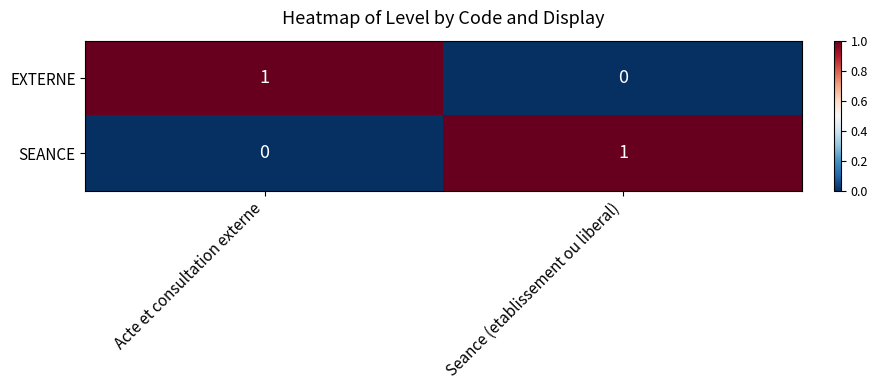

At which label does EXTERNE reach its minimum?

Seance (etablissement ou liberal)